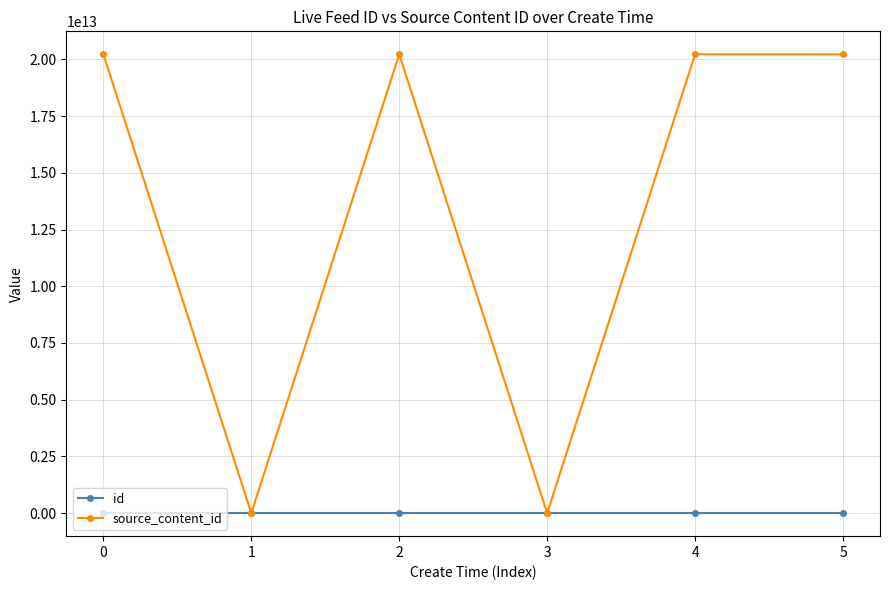

At which category does source_content_id reach its first local valley?

1